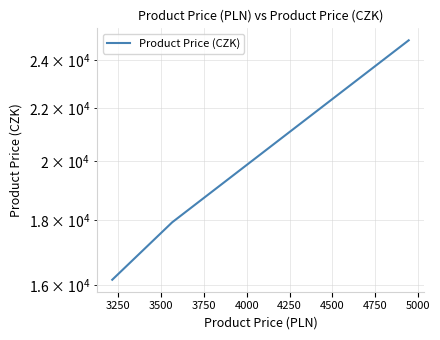

Reading left to right, list all the values displayed in this chart.

16160.5	17919.8	24856.5